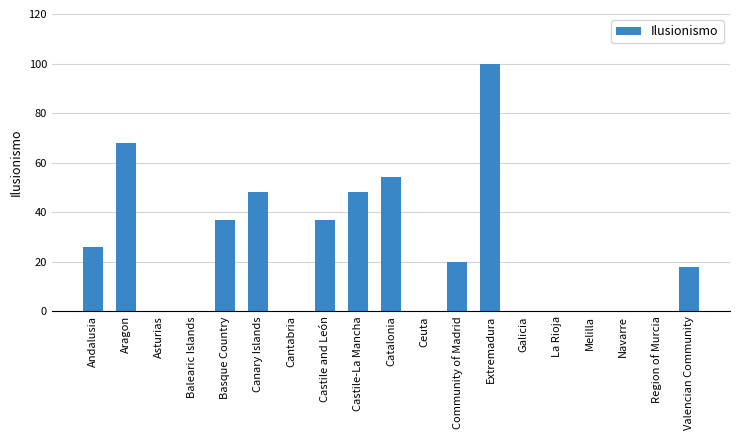

What is the difference between the values at Balearic Islands and Community of Madrid?

20